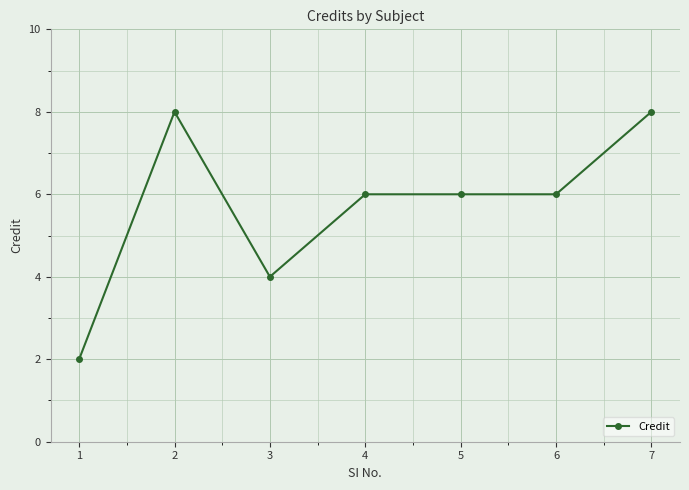

At which label does the data first exceed 6?

2